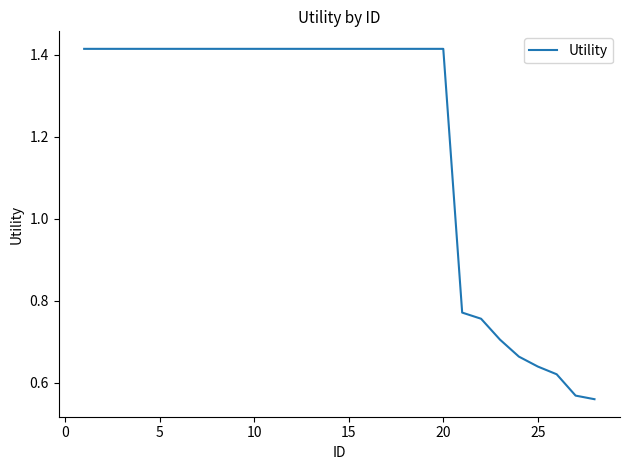

What is the difference between the maximum and minimum values?

0.9